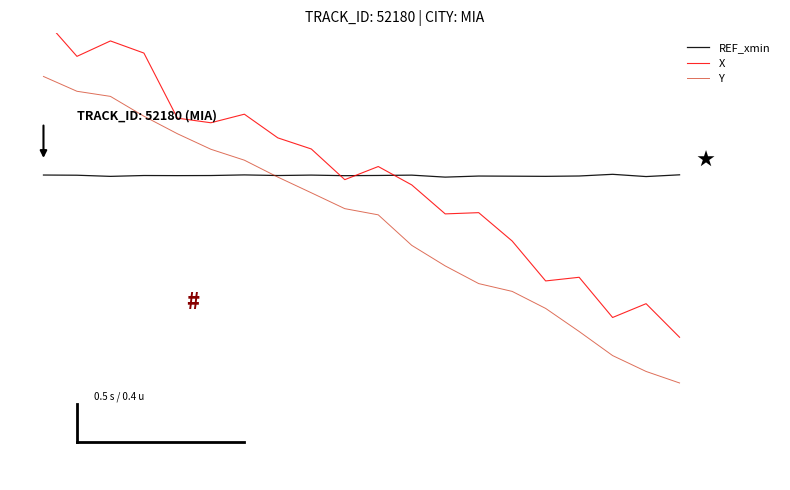

Which series has the largest total across all categories?

REF_xmin